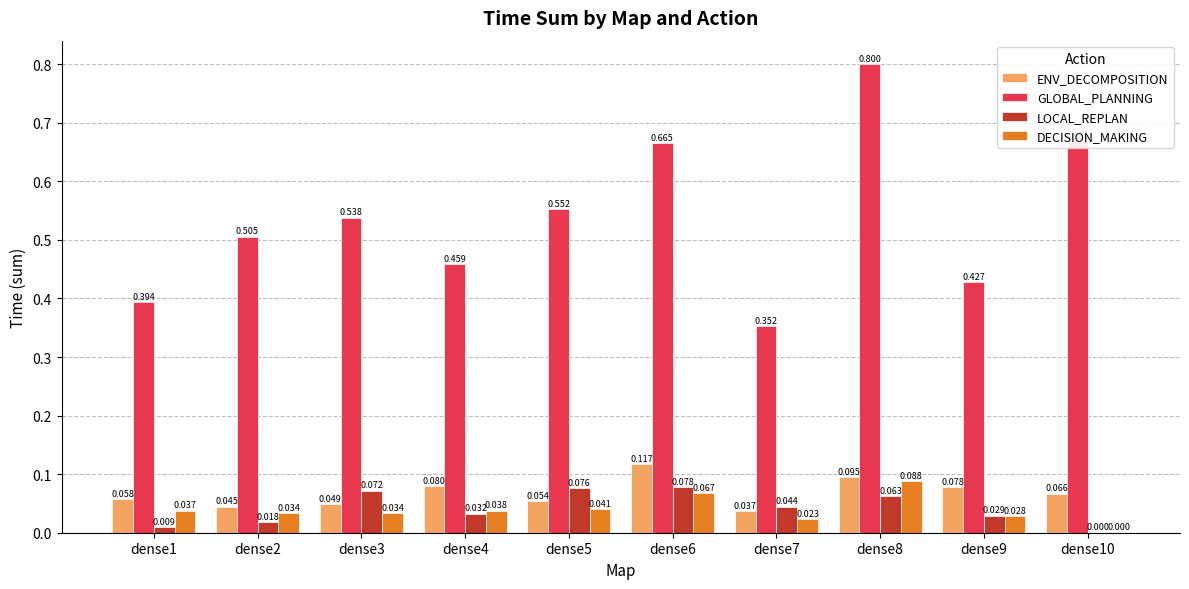

The GLOBAL_PLANNING series shows 0.7 at dense9. True or false?

False